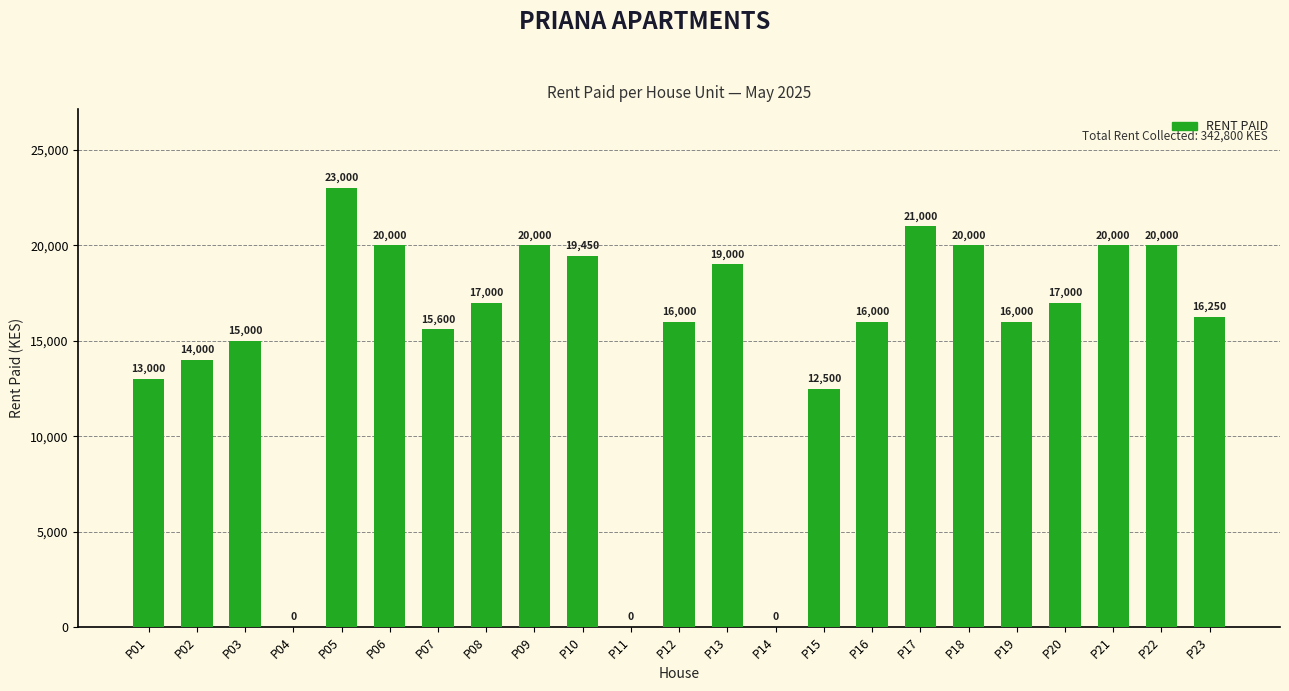

What is the sum of the values at P07 and P03?

30600